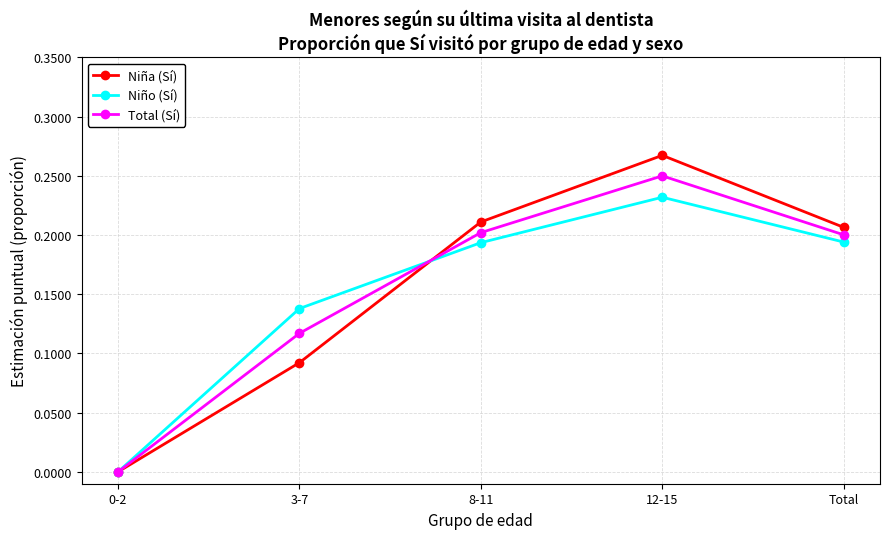

Is this an area chart (filled region under the line)?

No